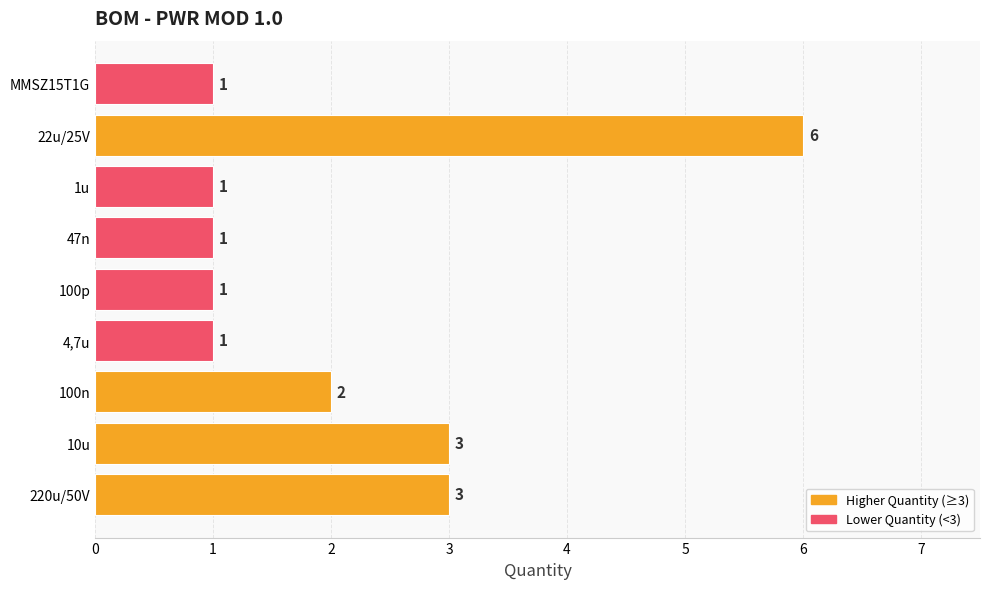

Approximately how many times larger is the value at 1u compared to 100p?

1.0